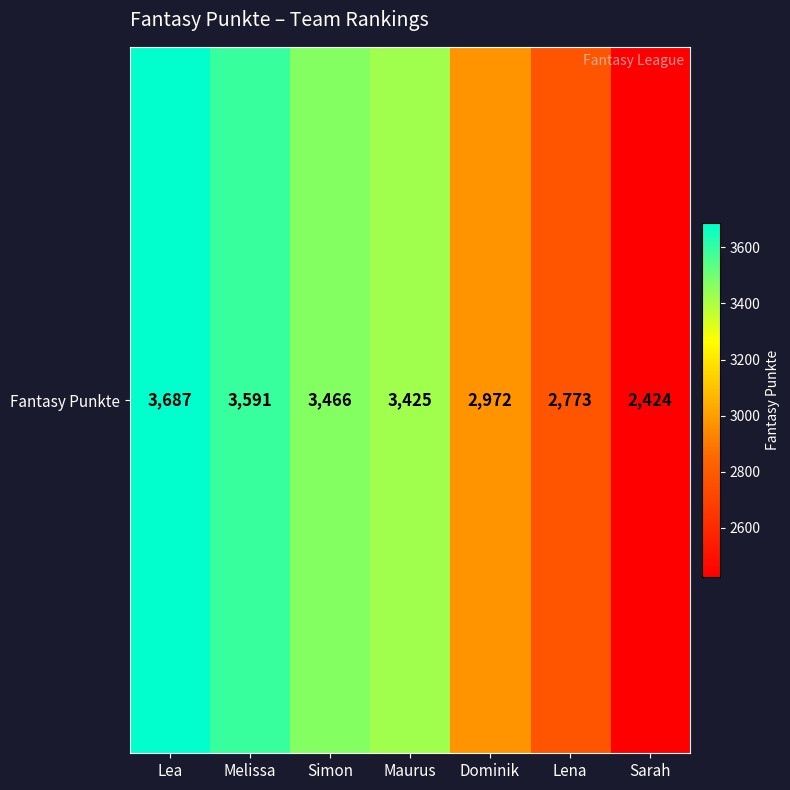

At which label does the data first exceed 3425?

Lea